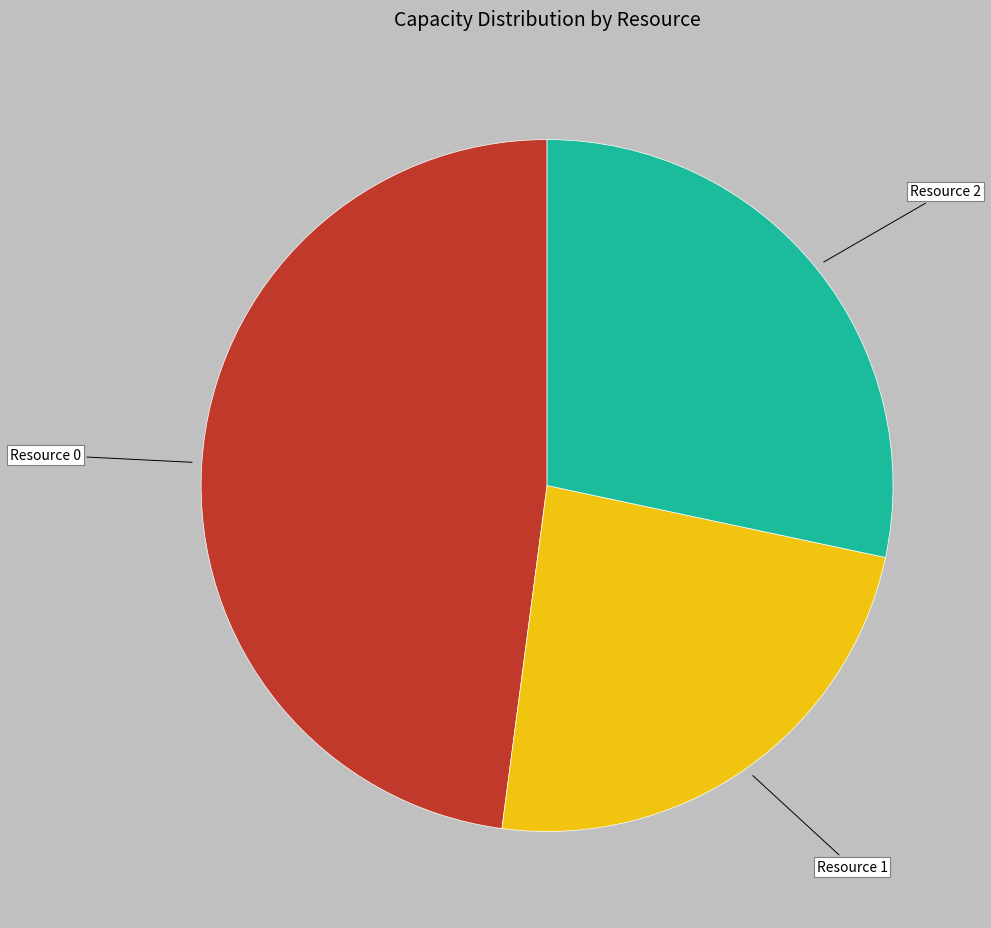

Is it true that Resource 1 is 12% of the pie?

False